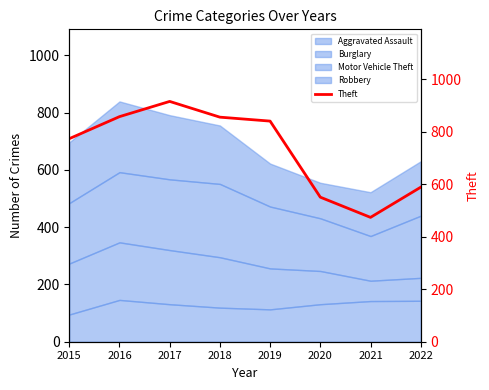

Which label corresponds to the smallest value in the chart?

2021